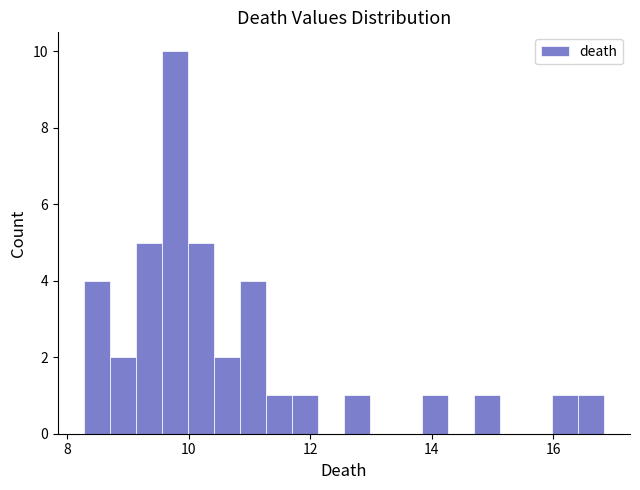

Around what value on the x-axis is the tallest bar? Give the approximate position of its centre, as read against the axis.

9.8